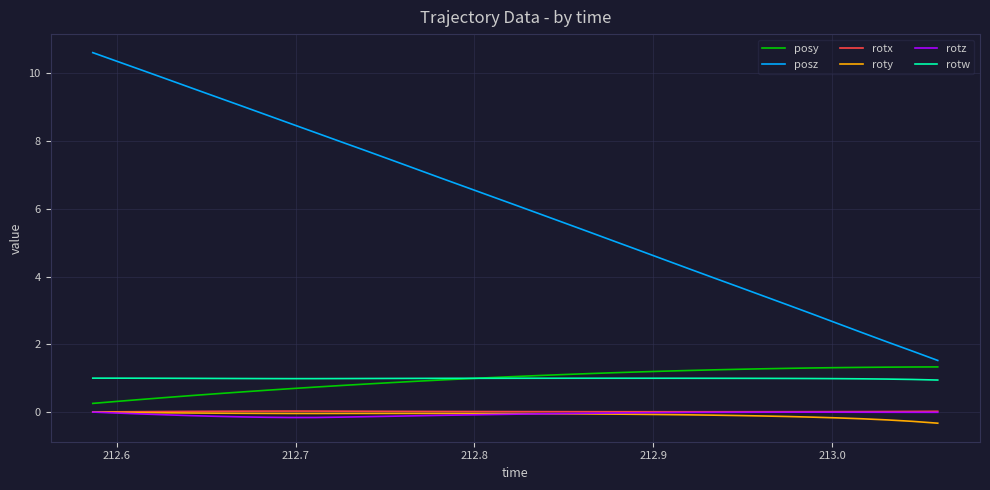

Which series has the largest total across all categories?

posz